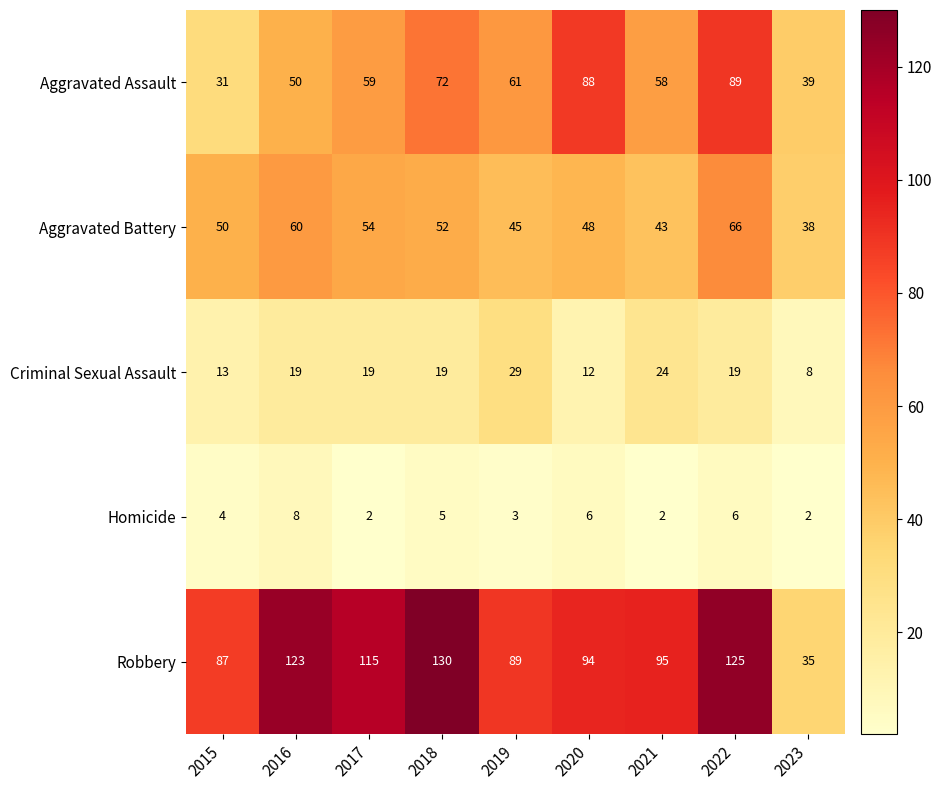

What is the greatest value displayed?

130